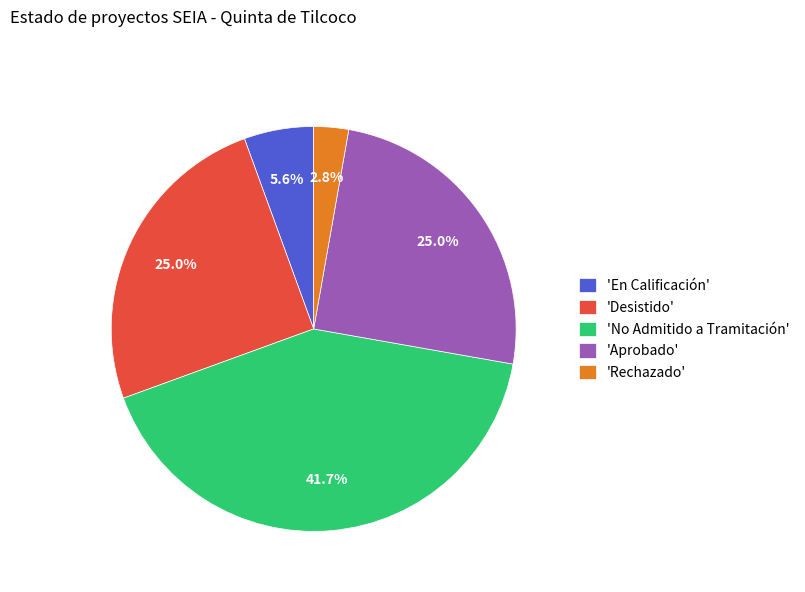

Which slice is the smallest?

'Rechazado'